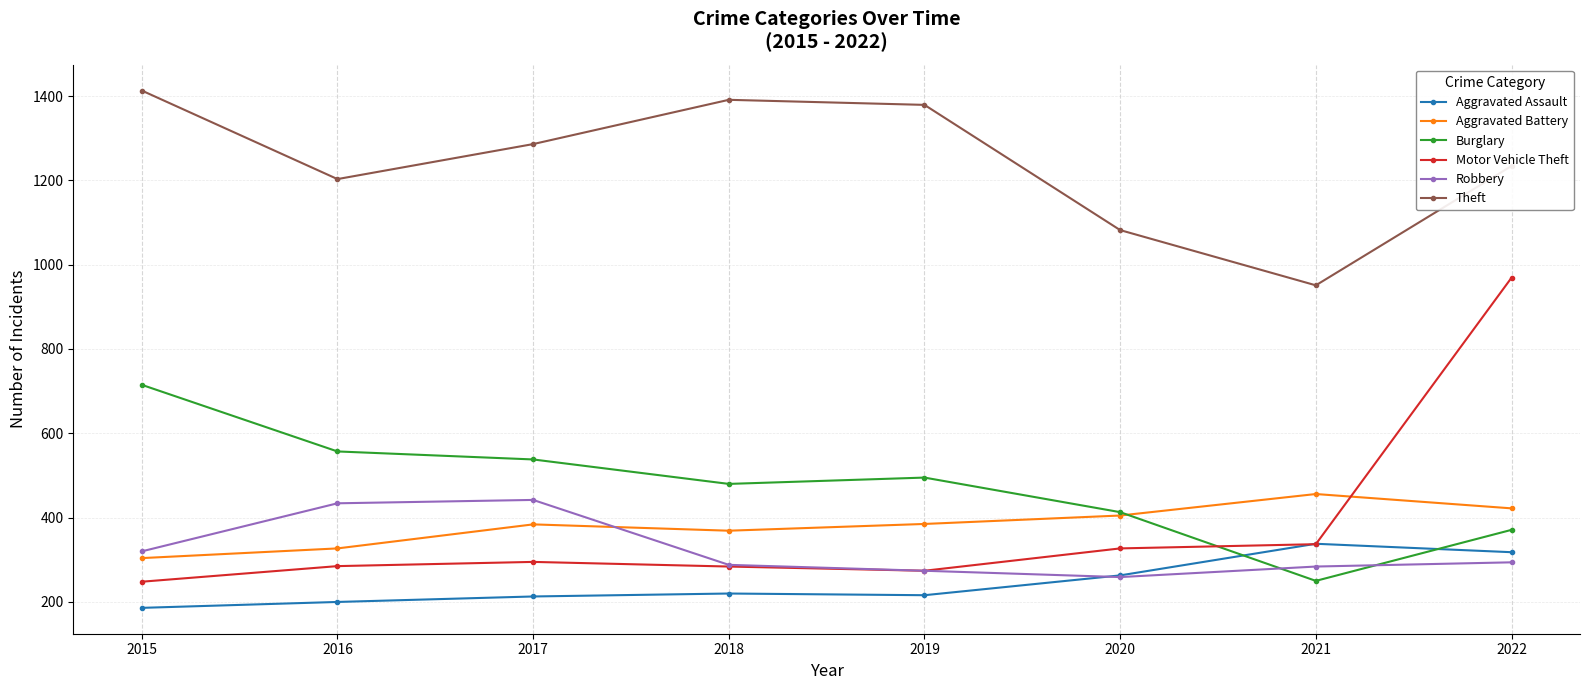

What is the difference between the highest and lowest values at 2022?

940